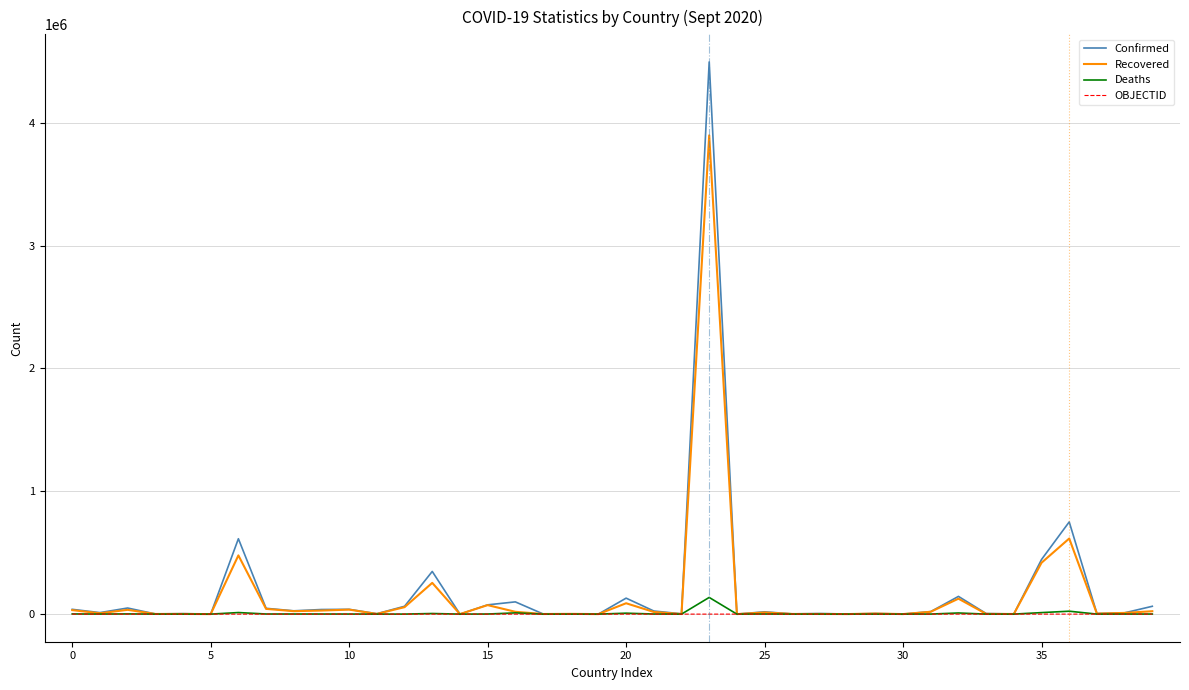

Which series has the widest spread of values?

Confirmed